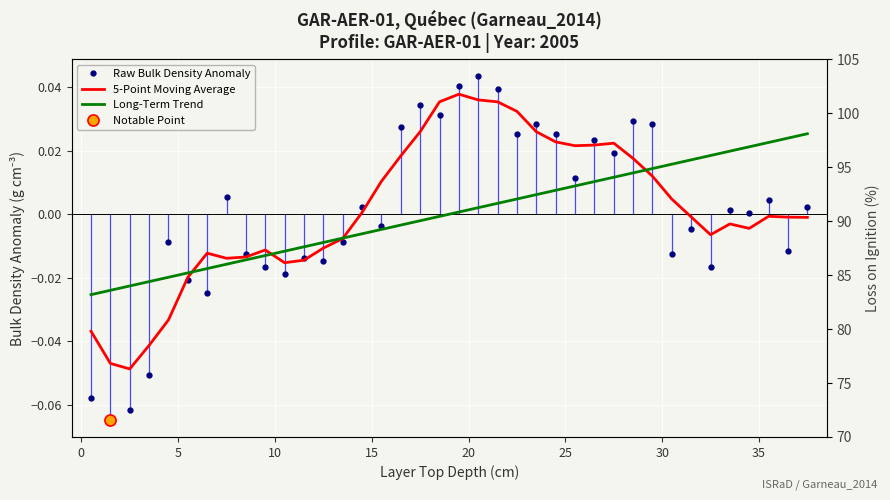

Is it true that 5-Point Moving Average equals 0.0 at 21?

False